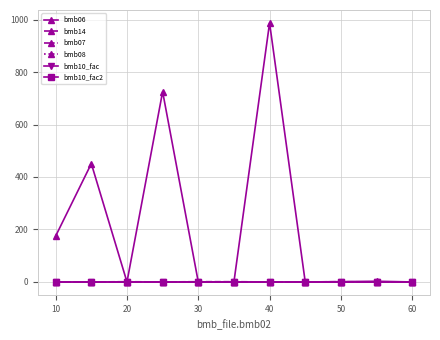

At which label is bmb06 closest to 493?

10